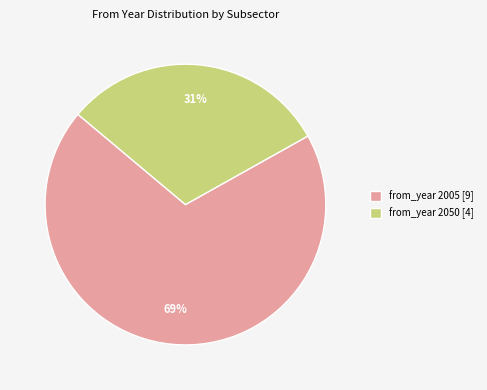

To the nearest percent, what portion does from_year 2005 [9] represent?

69%